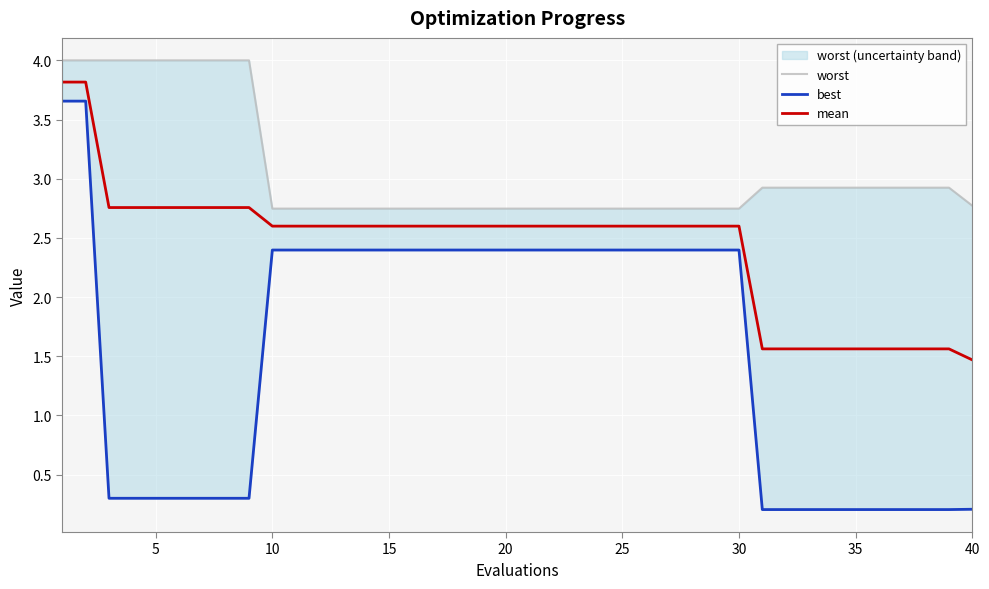

The best series shows 1.5 at 12. True or false?

False